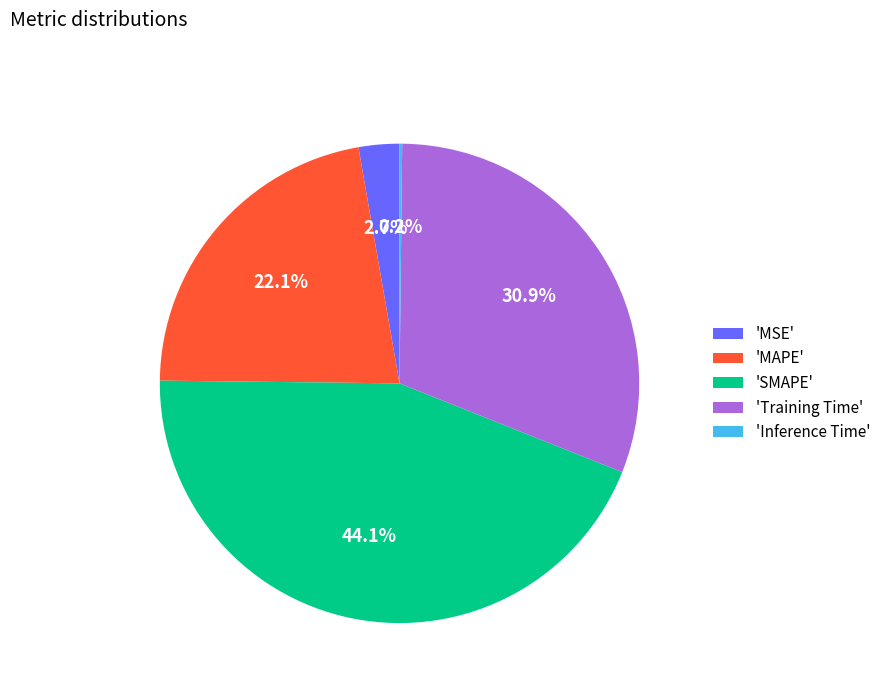

What percentage is NOT represented by 'MAPE'?

77.9%